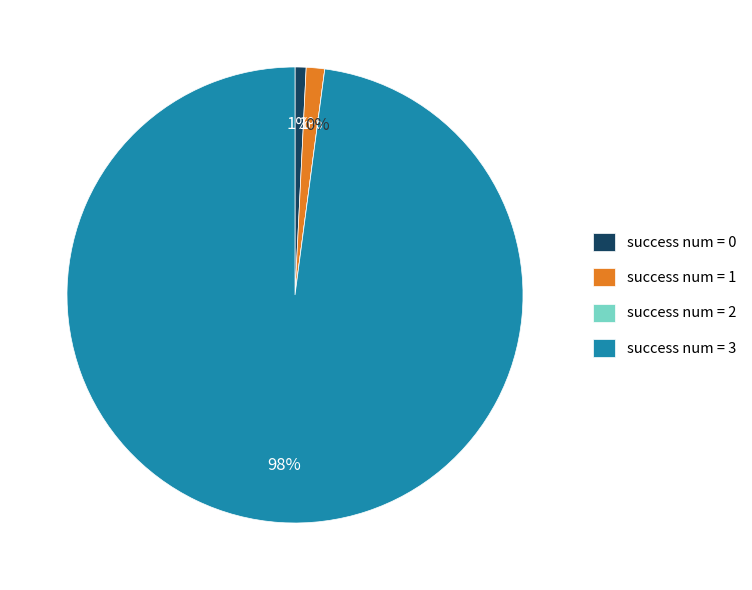

Is there a majority slice in this chart?

Yes